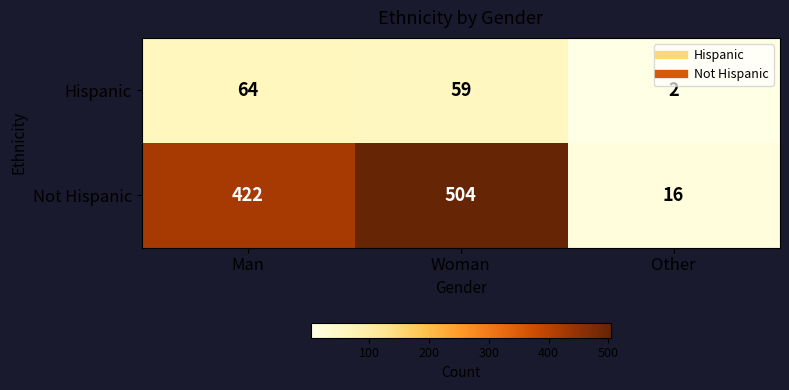

Reading left to right, what are all the values shown in this chart?

Hispanic: 64	59	2
Not Hispanic: 422	504	16